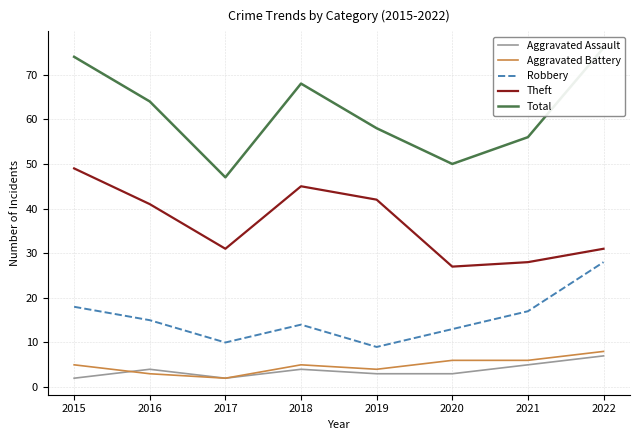

List the series in order of their peak value, highest first.

Total, Theft, Robbery, Aggravated Battery, Aggravated Assault